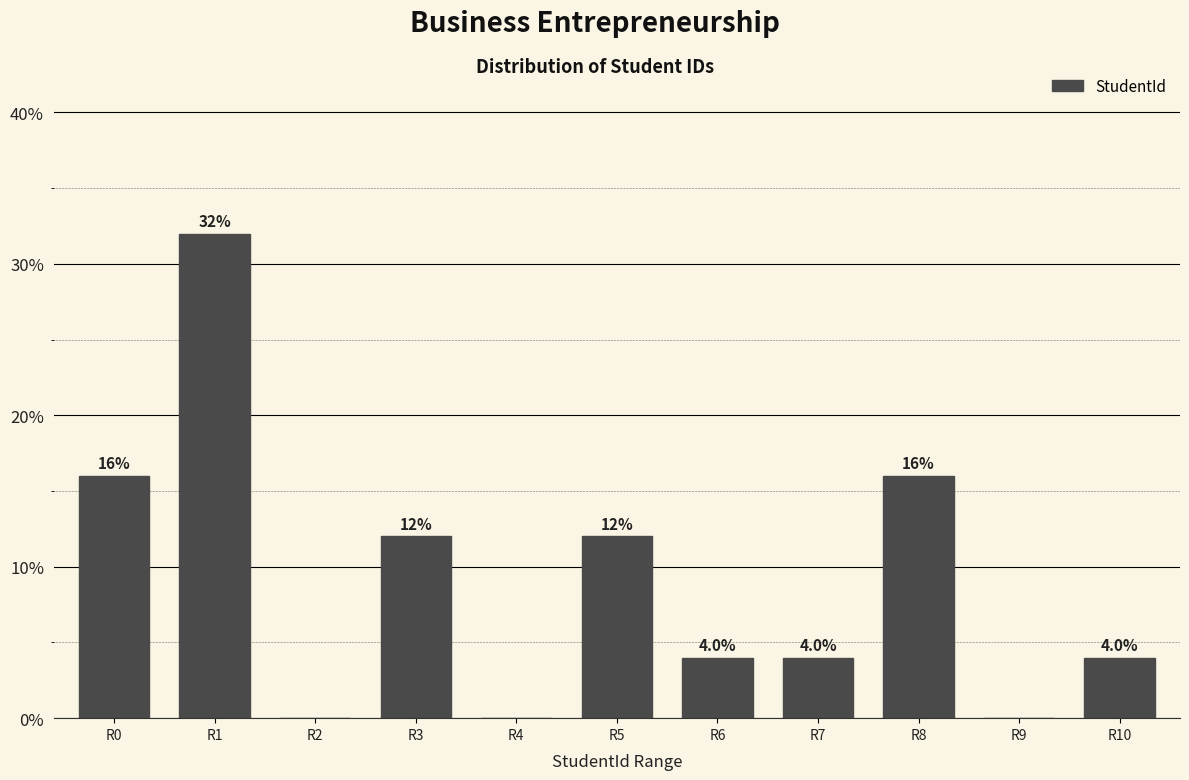

Reading left to right, extract all data points from this chart.

R0=16	R1=32	R2=0	R3=12	R4=0	R5=12	R6=4	R7=4	R8=16	R9=0	R10=4